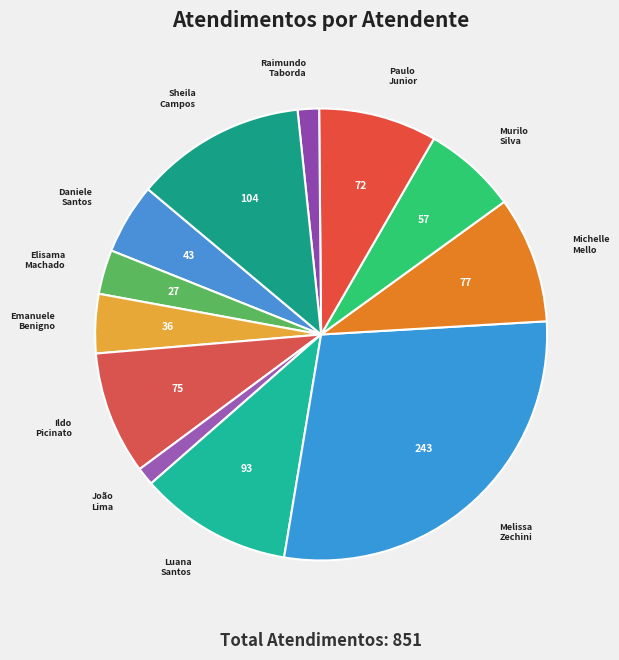

Which has a higher value, Raimundo Taborda or Murilo Silva?

Murilo Silva